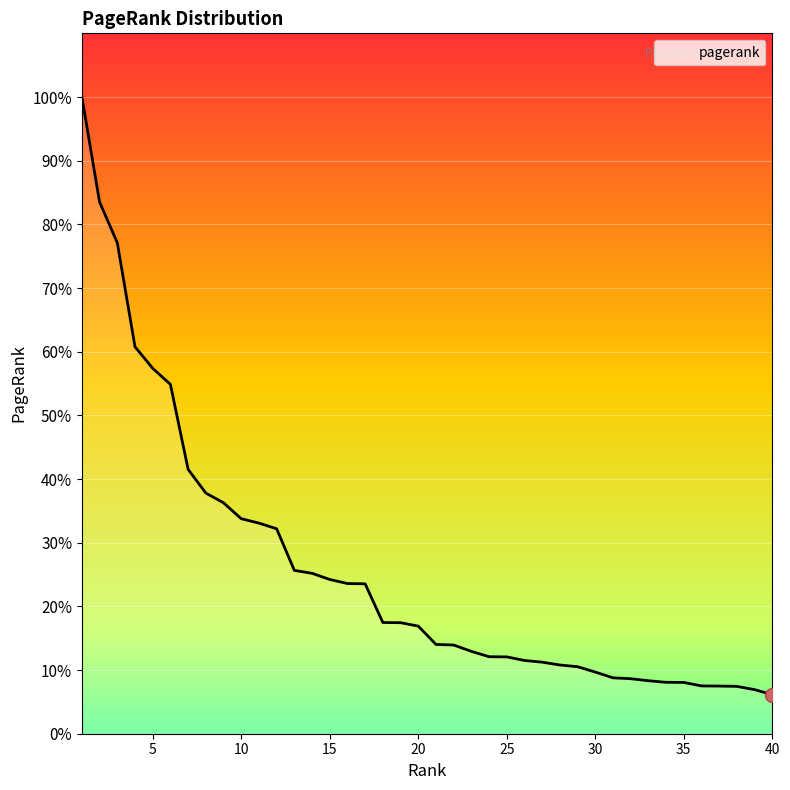

Does the chart display data point markers on the line(s)?

No